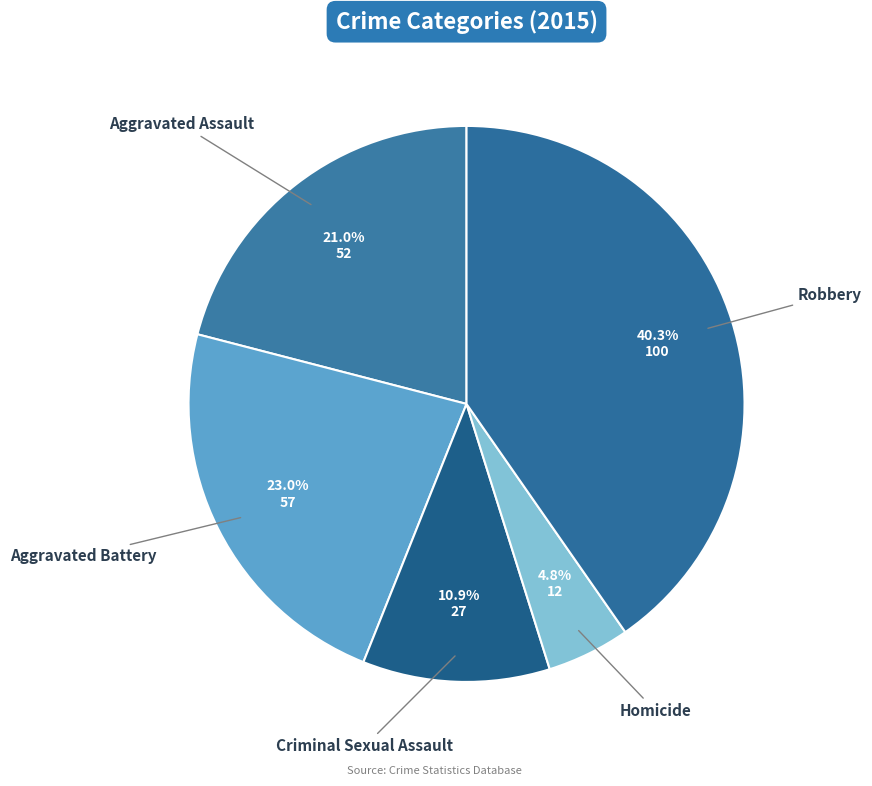

Approximately how many times larger is the value at Aggravated Battery compared to Criminal Sexual Assault?

2.1